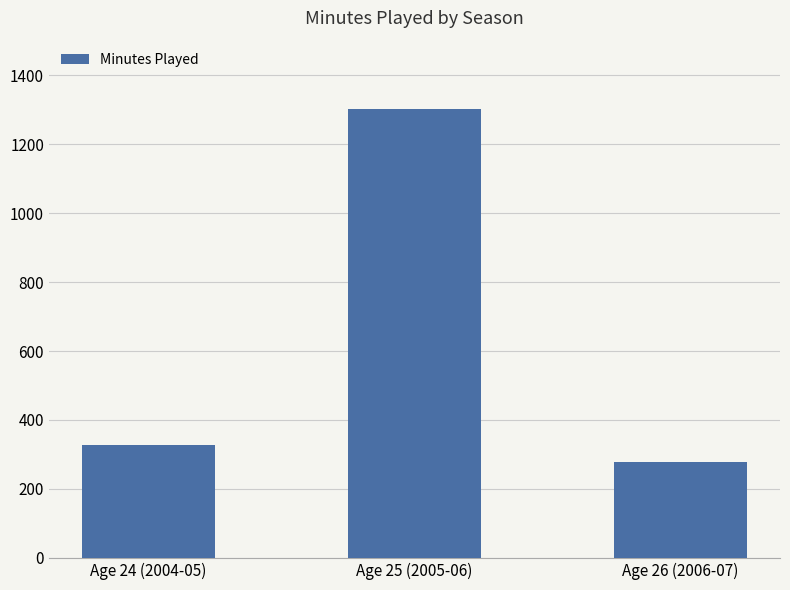

Reading left to right, list all the values displayed in this chart.

328	1303	278